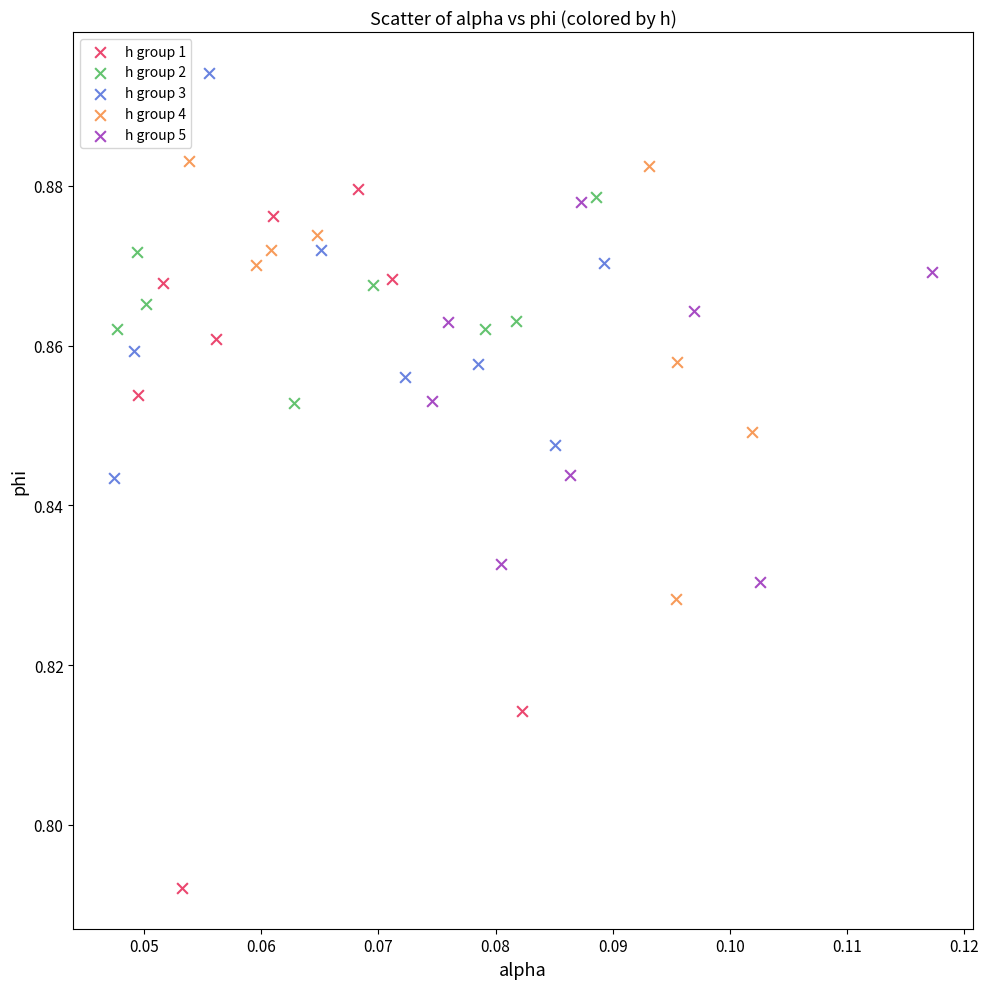

Which series reaches the maximum Y coordinate?

h group 3